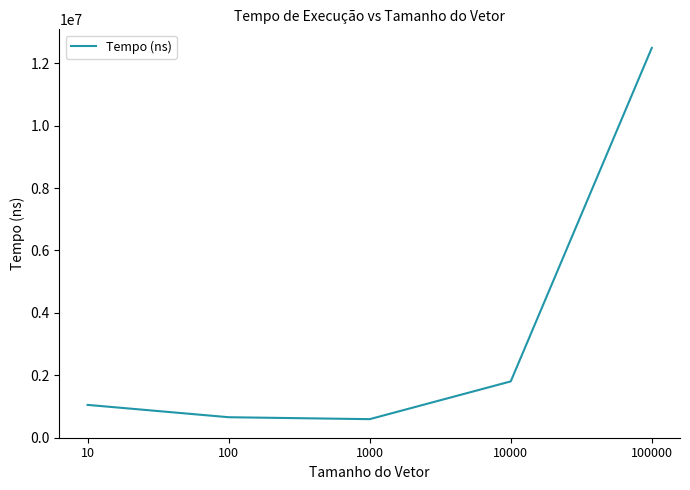

What is the average value?

3316620